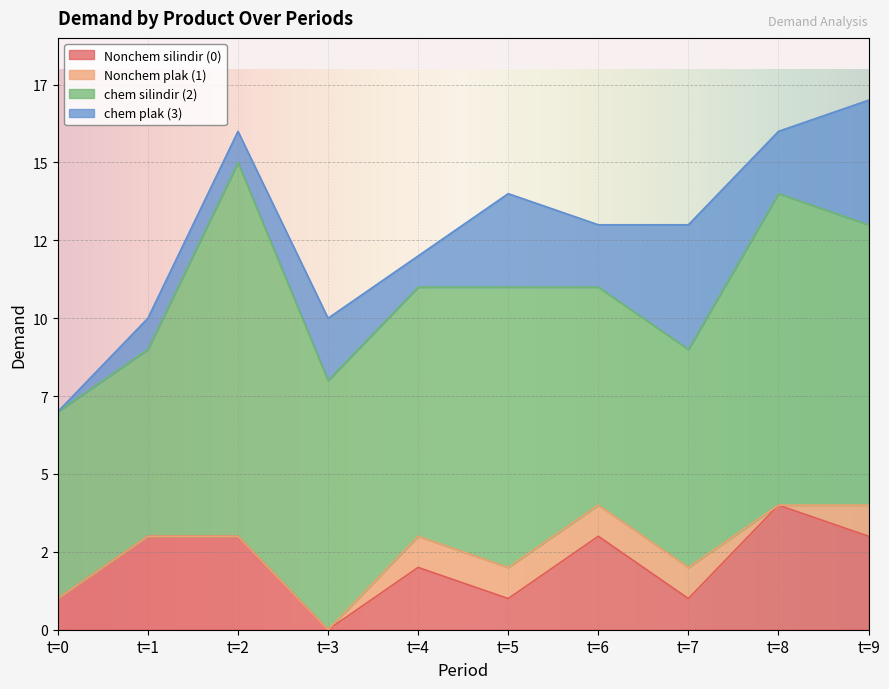

What is the difference between the highest and lowest values at t=0?

6